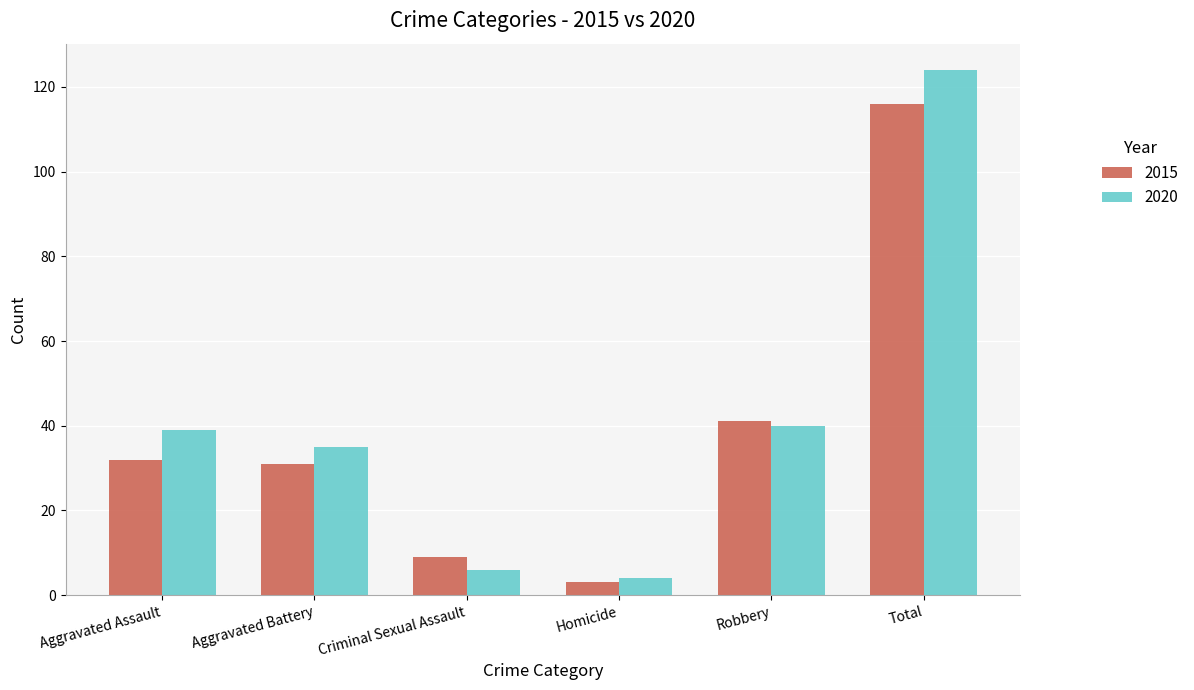

At which category is the sum across all series the highest?

Total